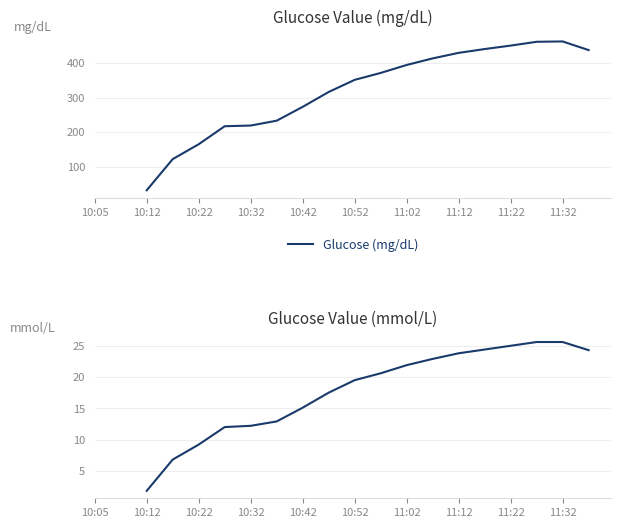

How many values in Glucose (mg/dL) are above zero?

18